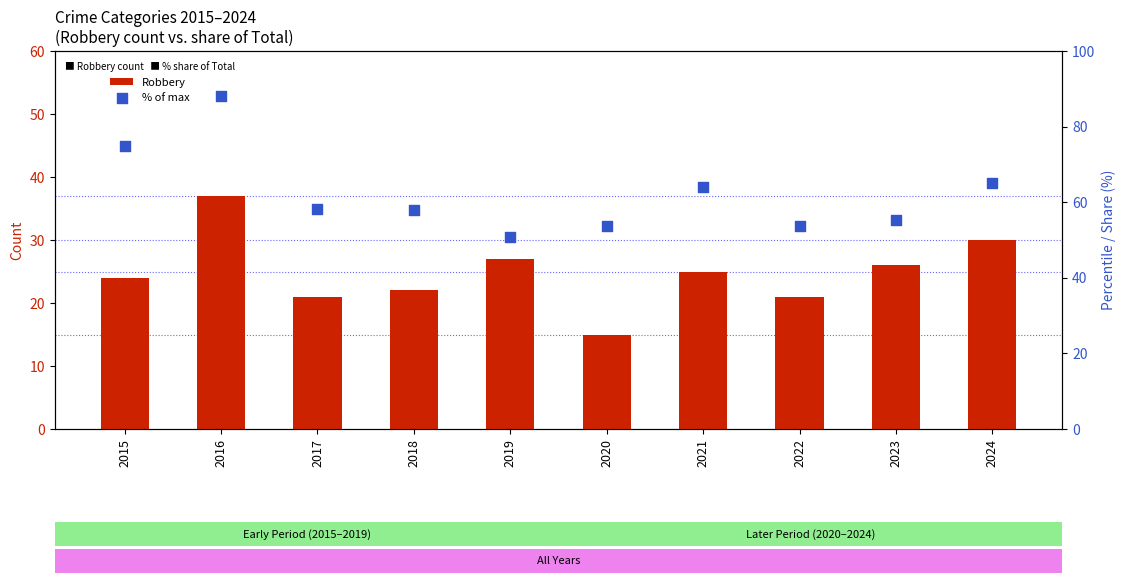

Which series has the largest total across all categories?

% of max